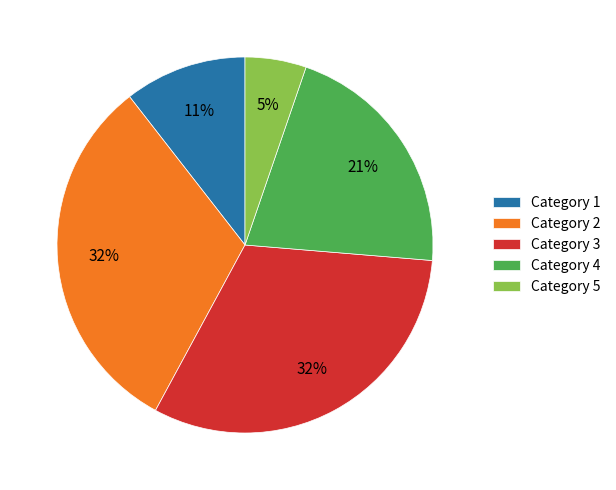

Between Category 5 and Category 1, which is larger?

Category 1